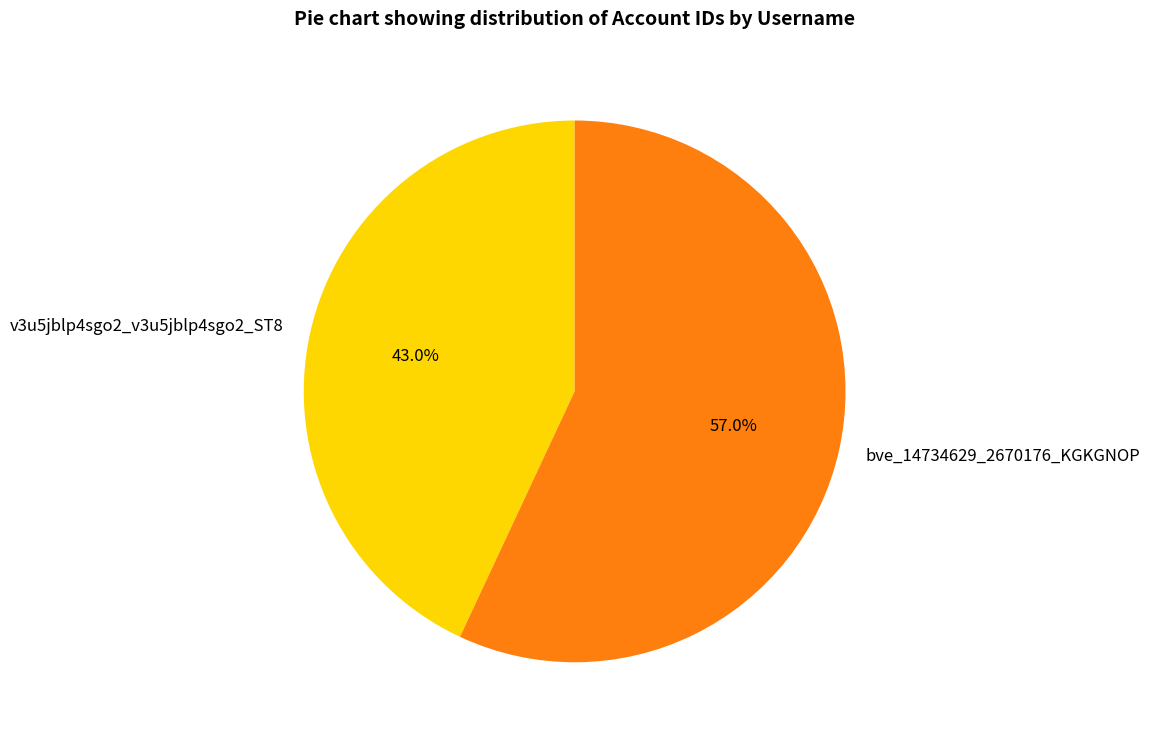

What is the ratio of the value at bve_14734629_2670176_KGKGNOP to the value at v3u5jblp4sgo2_v3u5jblp4sgo2_ST8?

1.3